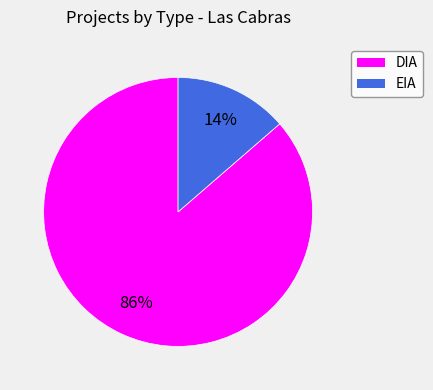

Between EIA and DIA, which is larger?

DIA